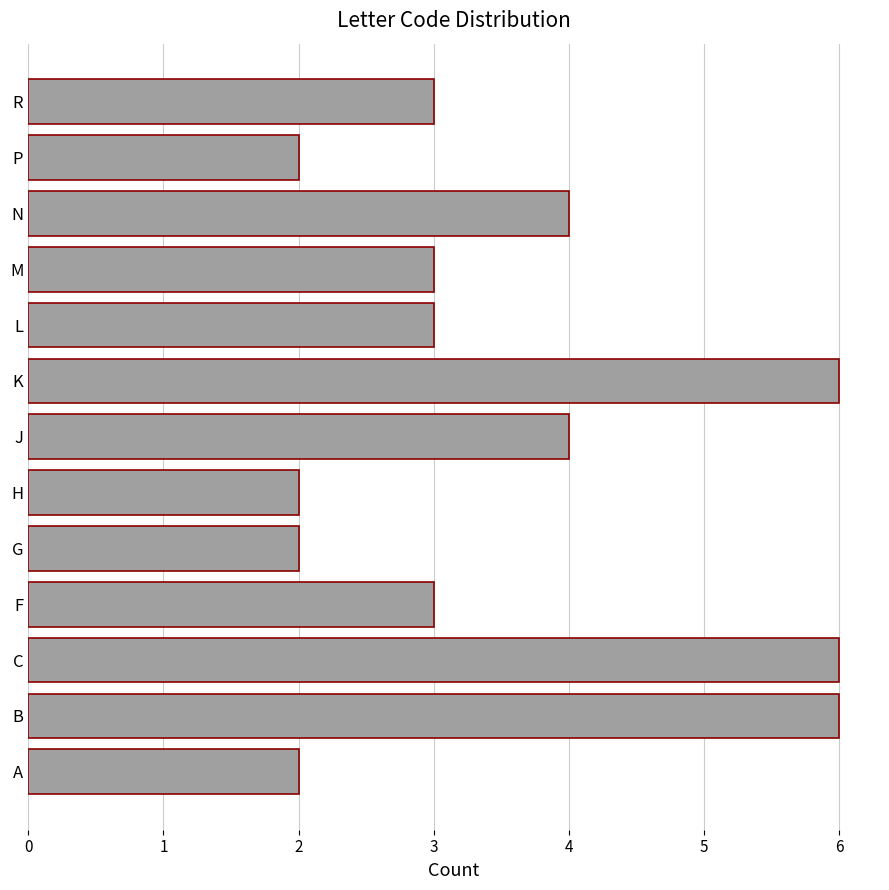

What is the average value?

4